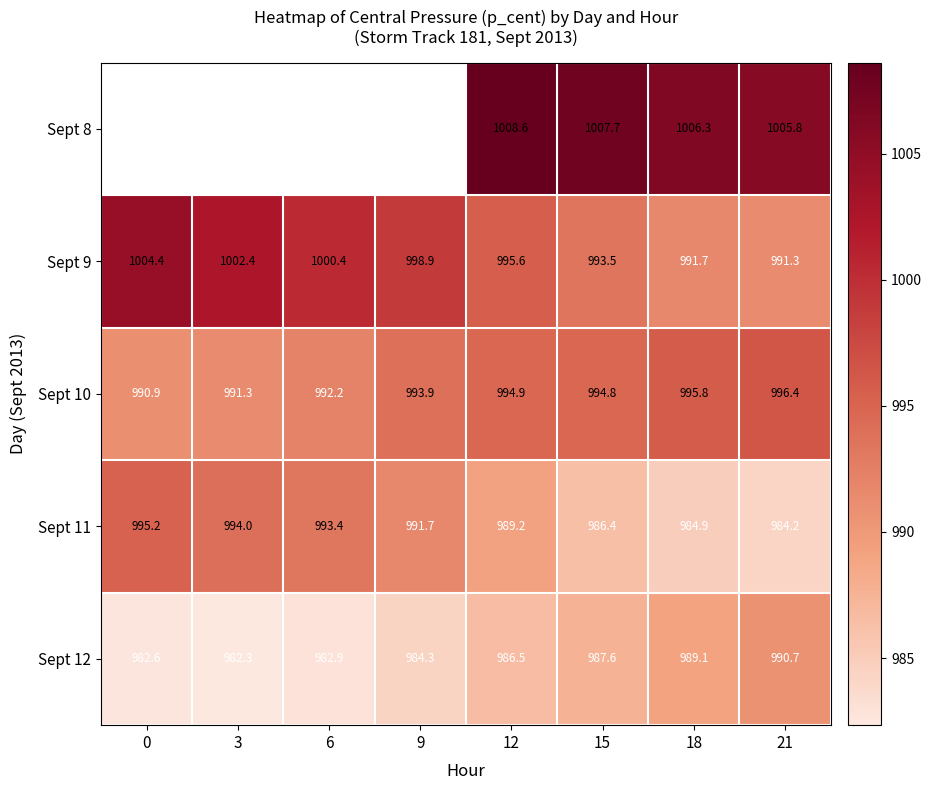

Is the value of Sept 11 at 6 greater than the value of Sept 12 at 18?

Yes